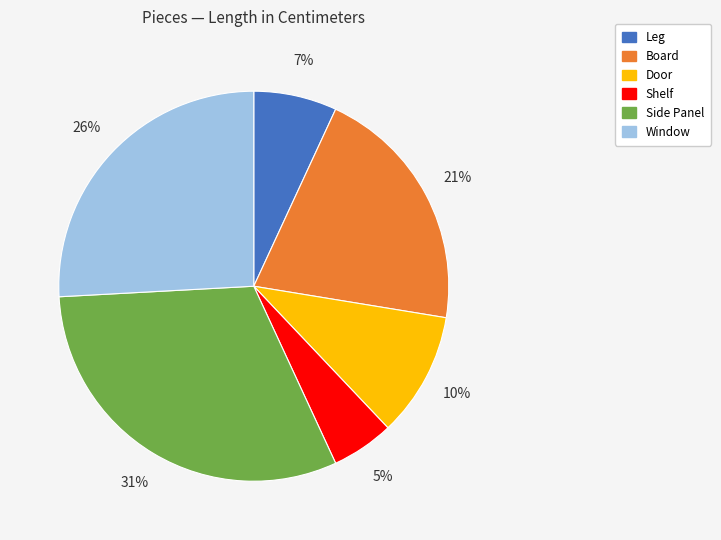

Between Side Panel and Shelf, which is larger?

Side Panel